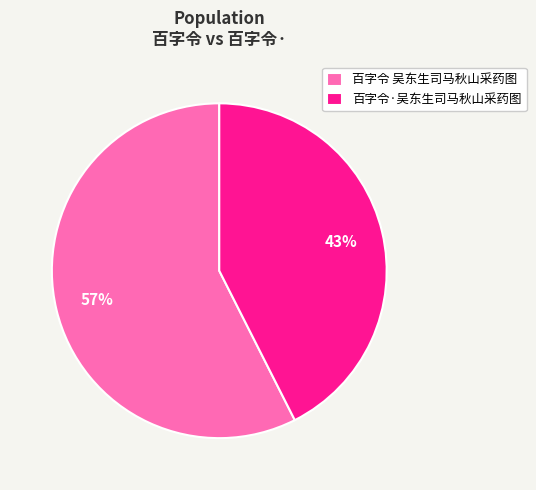

To the nearest percent, what is the combined percentage of 百字令·吴东生司马秋山采药图 and 百字令 吴东生司马秋山采药图?

100%